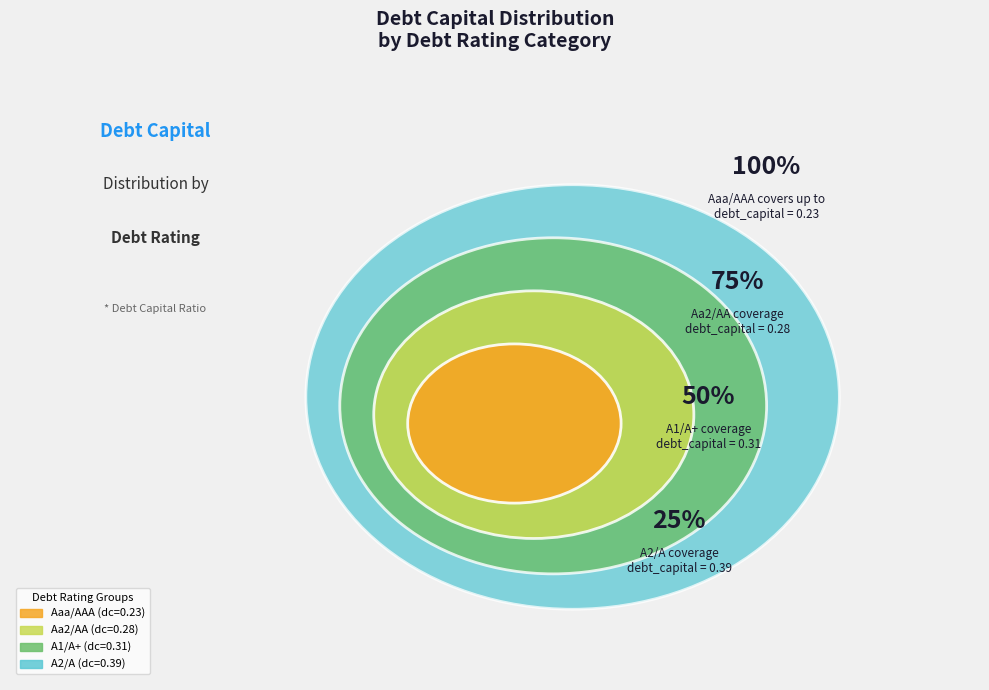

Does Aa2/AA account for over 50% of the chart?

No